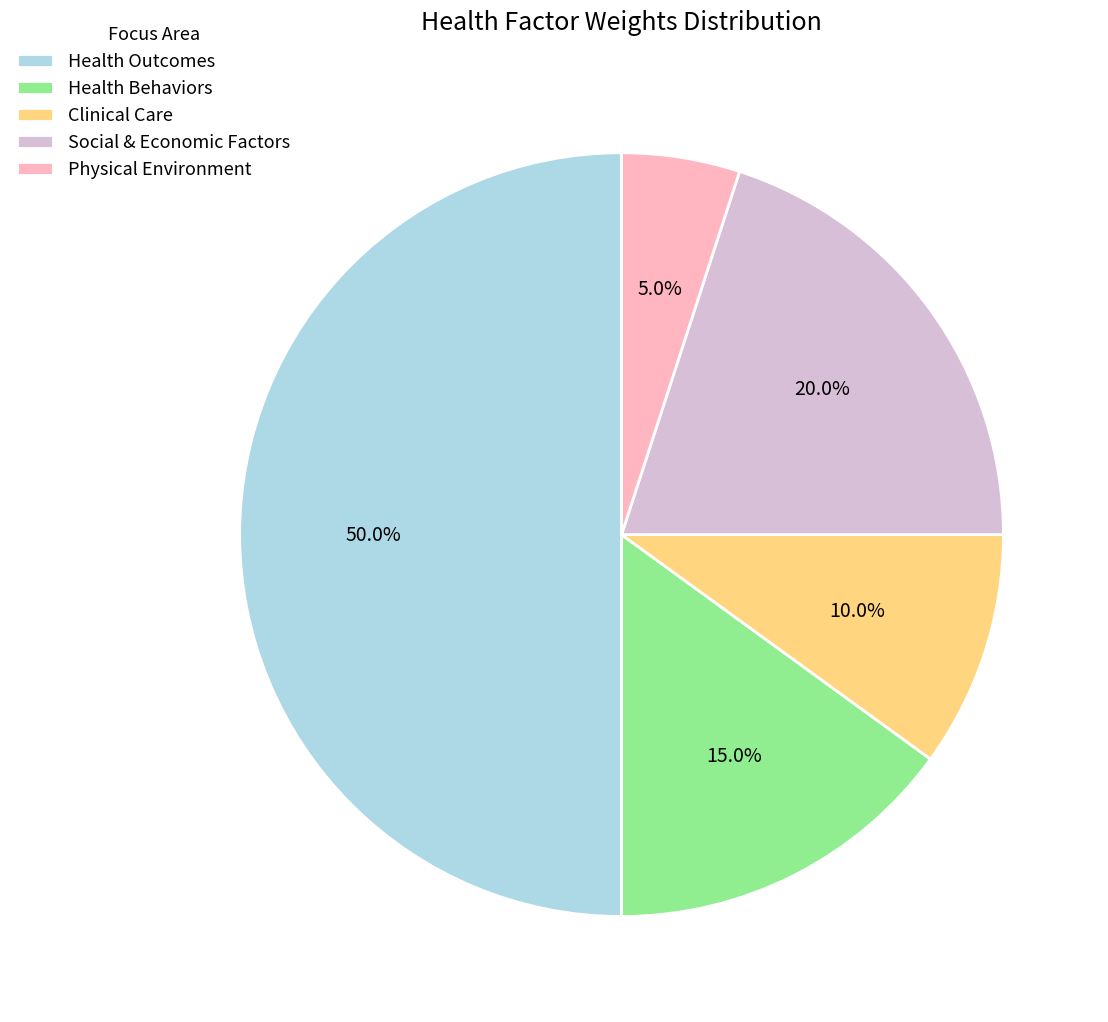

To the nearest percent, what is the average slice percentage?

20%